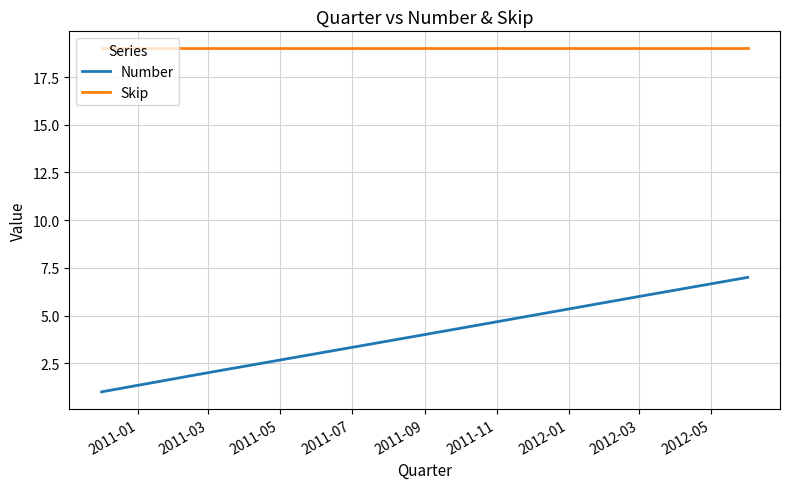

What is the maximum value for Skip?

19